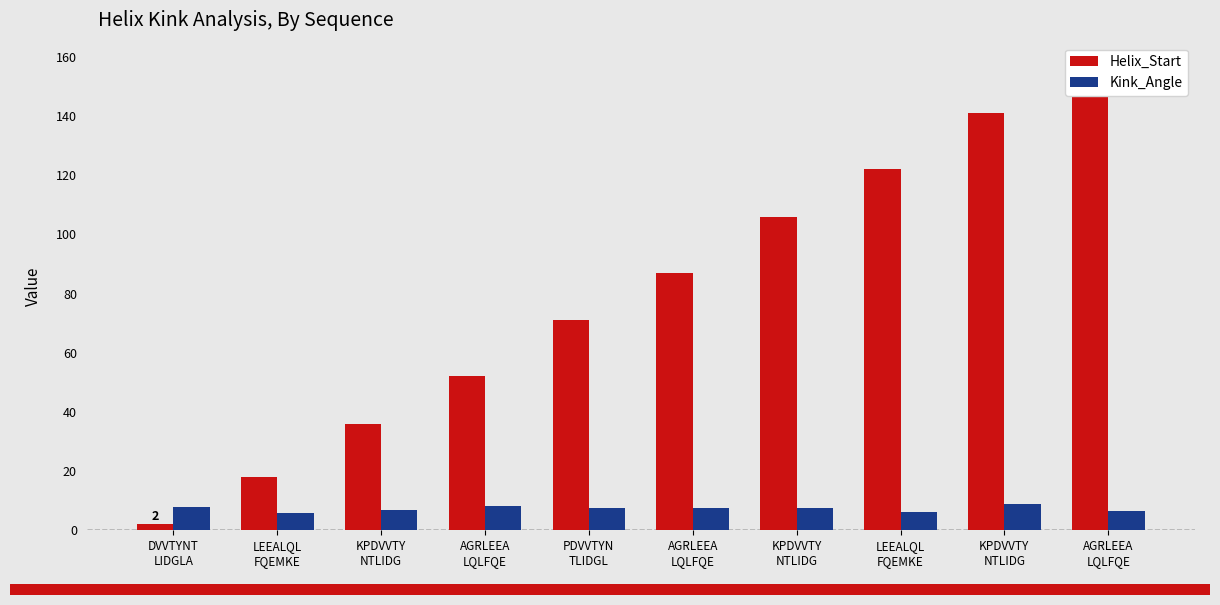

Which series has the largest total across all categories?

Helix_Start